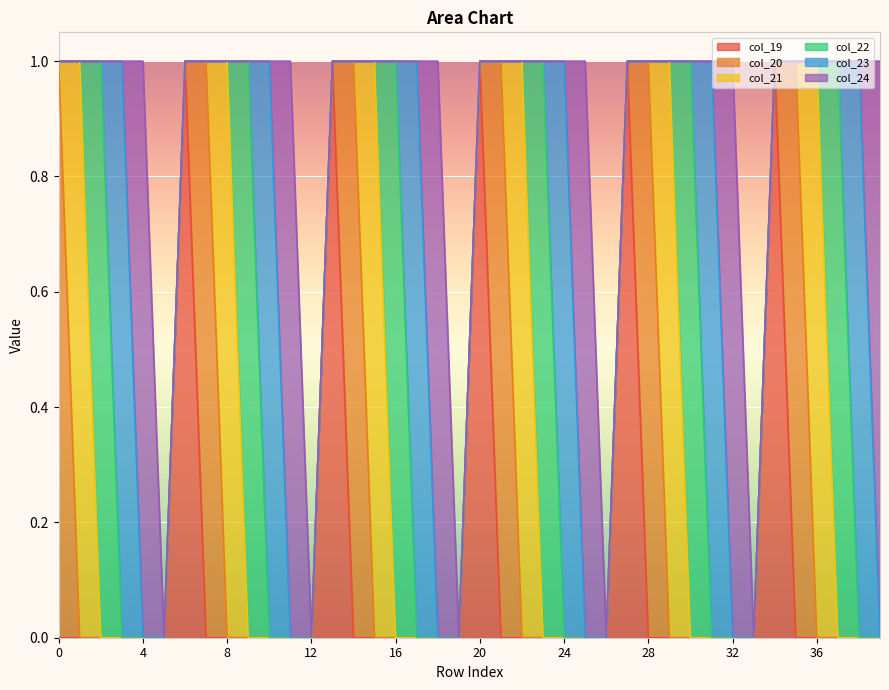

True or false: col_24 and col_20 cross at least once.

False